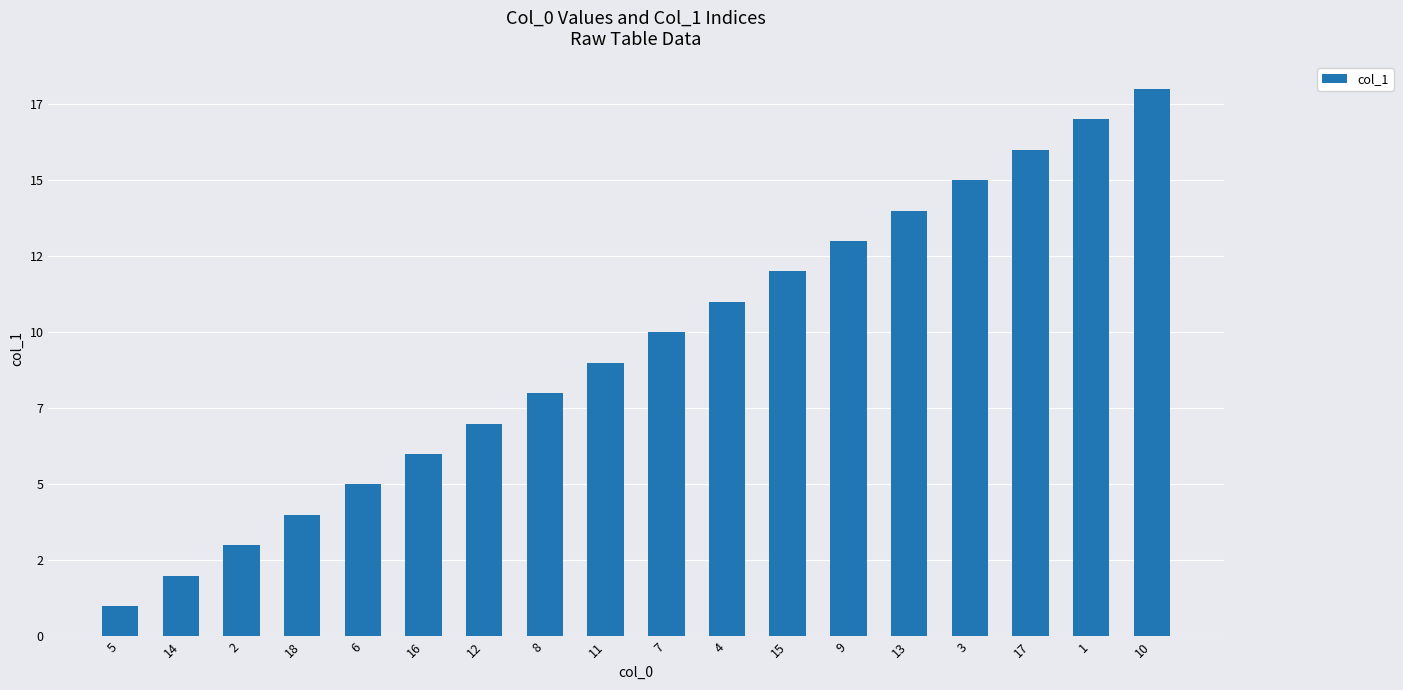

Are the bars grouped side by side (vs. stacked)?

No